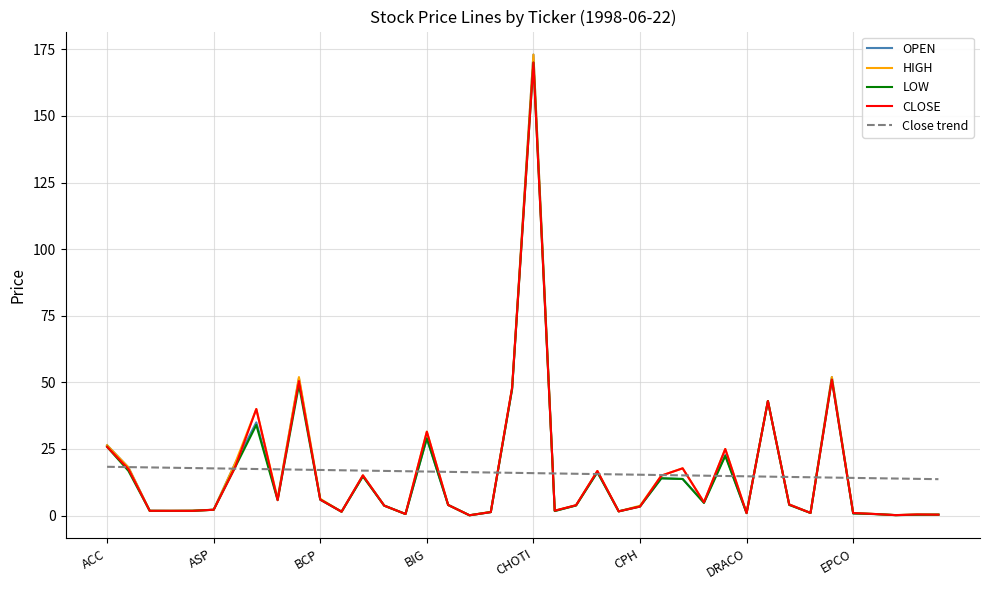

What is the highest value of the HIGH series?

173.0